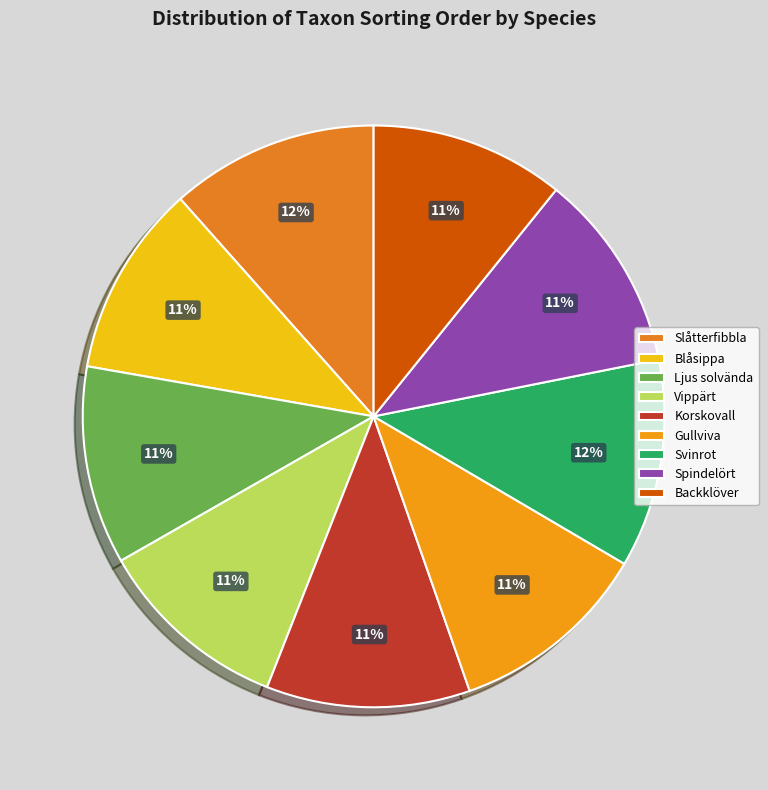

To the nearest percent, what is the average slice percentage?

11%